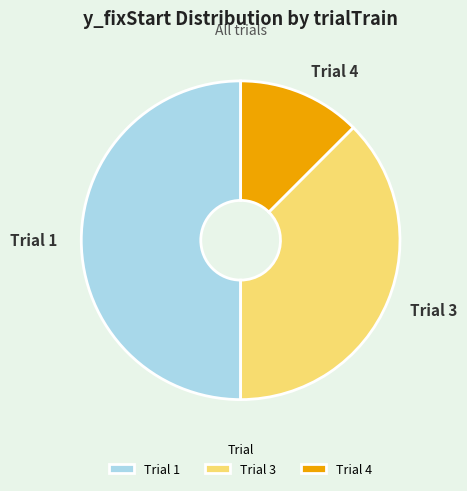

Approximately how many times larger is the value at Trial 1 compared to Trial 3?

1.3